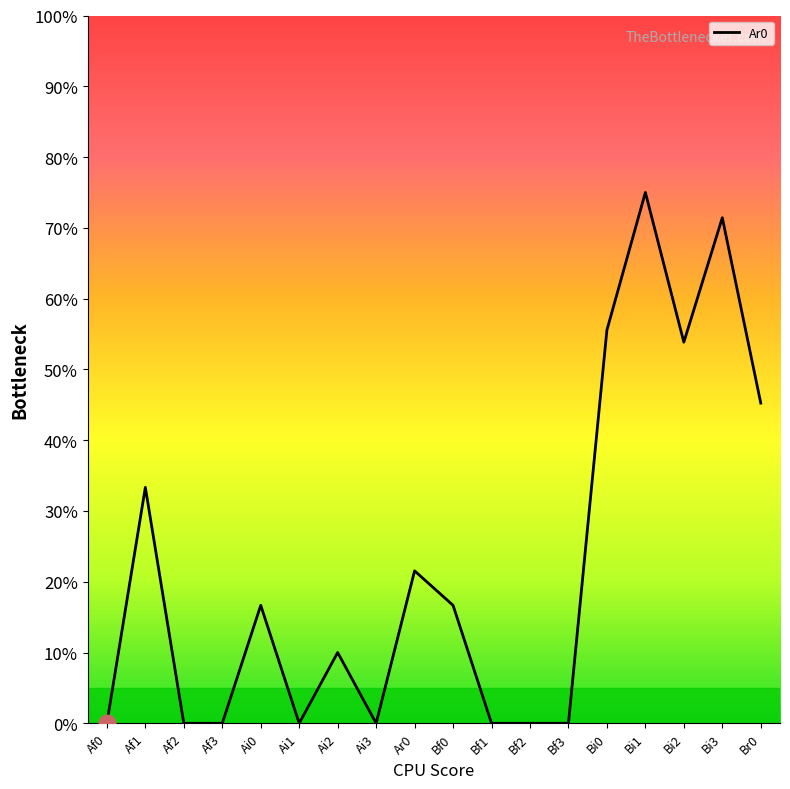

Rank the categories by value from highest to lowest.

Bi1, Bi3, Bi0, Bi2, Br0, Af1, Ar0, Ai0, Bf0, Ai2, Af0, Af2, Af3, Ai1, Ai3, Bf1, Bf2, Bf3